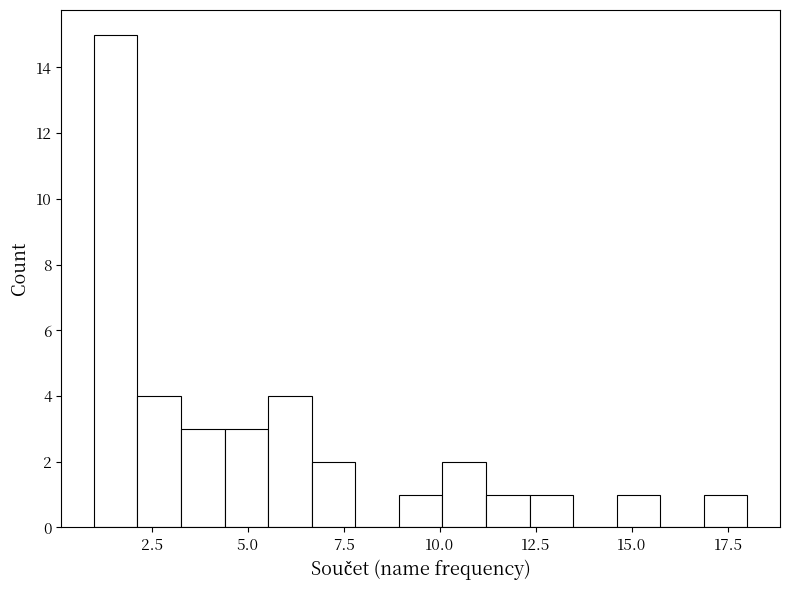

Around what value on the x-axis is the tallest bar? Give the approximate position of its centre, as read against the axis.

1.5